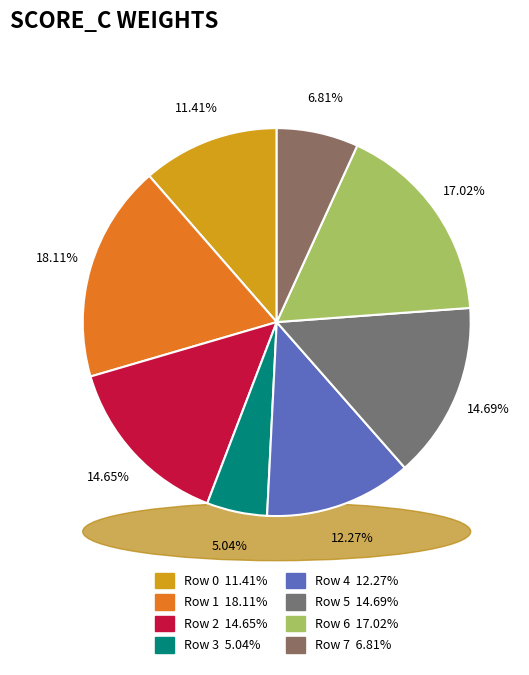

Combined, what portion of the pie is Row 3 and Row 7?

11.8%